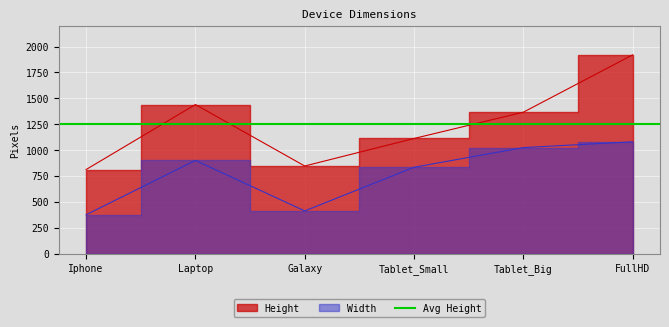

How many categories are shown in the chart?

6